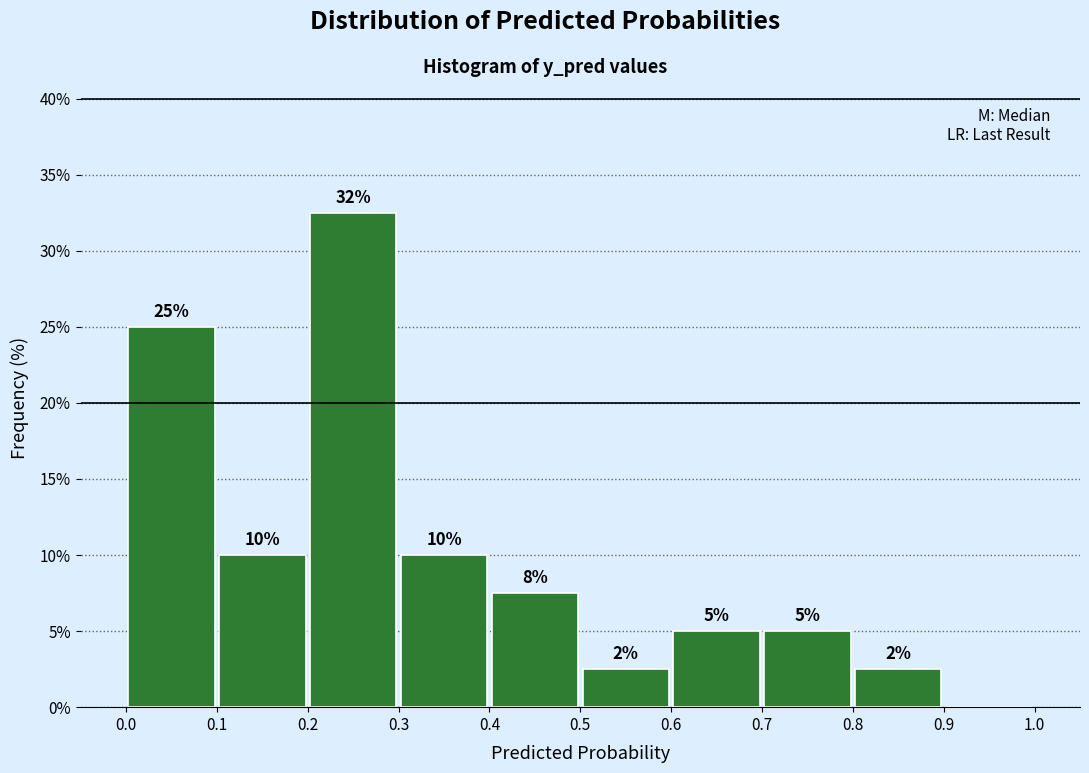

Over which range of the x-axis is the bar tallest?

0.2 to 0.3